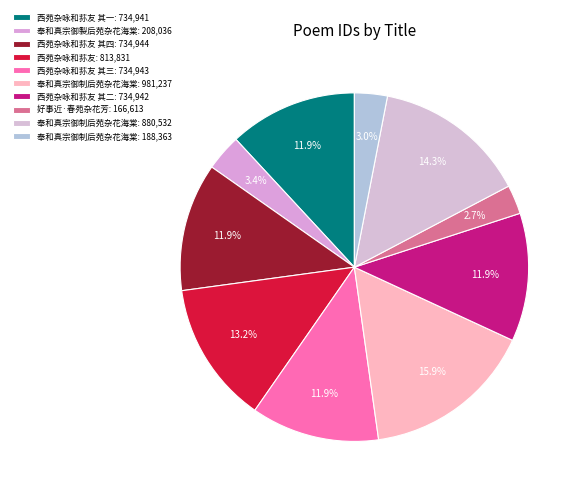

Count the number of slices in the pie.

10